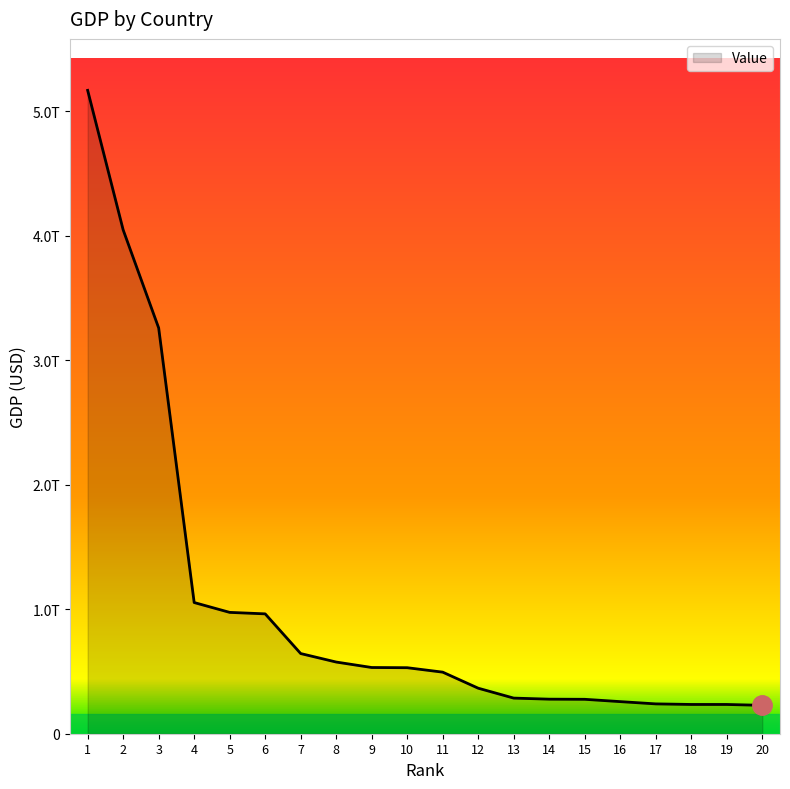

Is this an area chart (filled region under the line)?

Yes